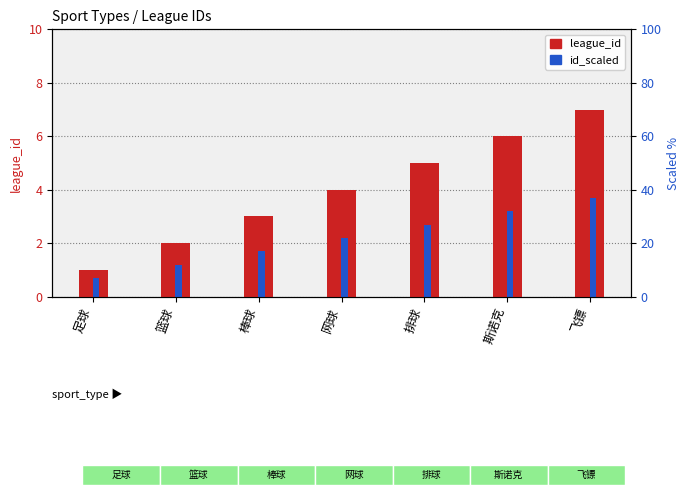

Rank the categories by id_scaled value from lowest to highest.

足球, 篮球, 棒球, 网球, 排球, 斯诺克, 飞镖